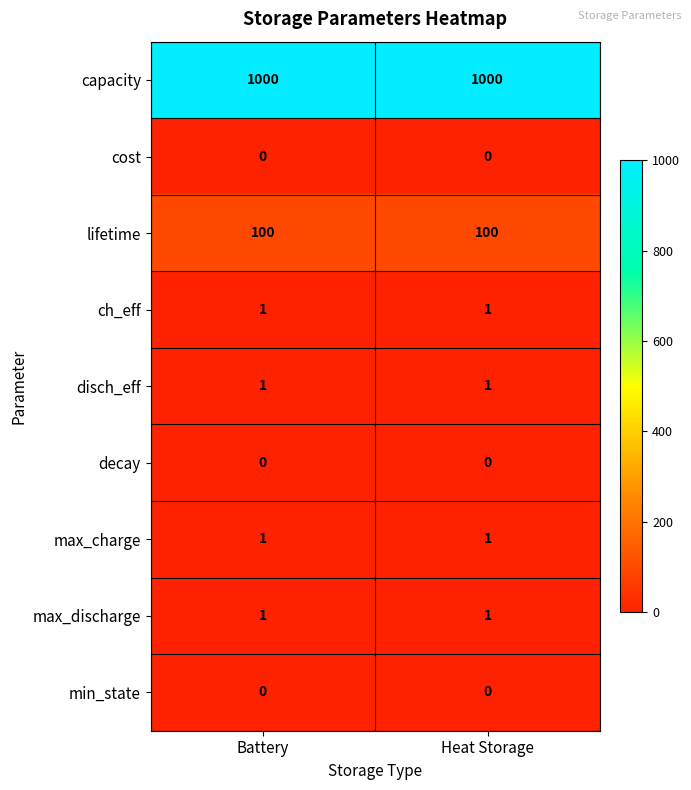

Which series has the largest total across all categories?

capacity